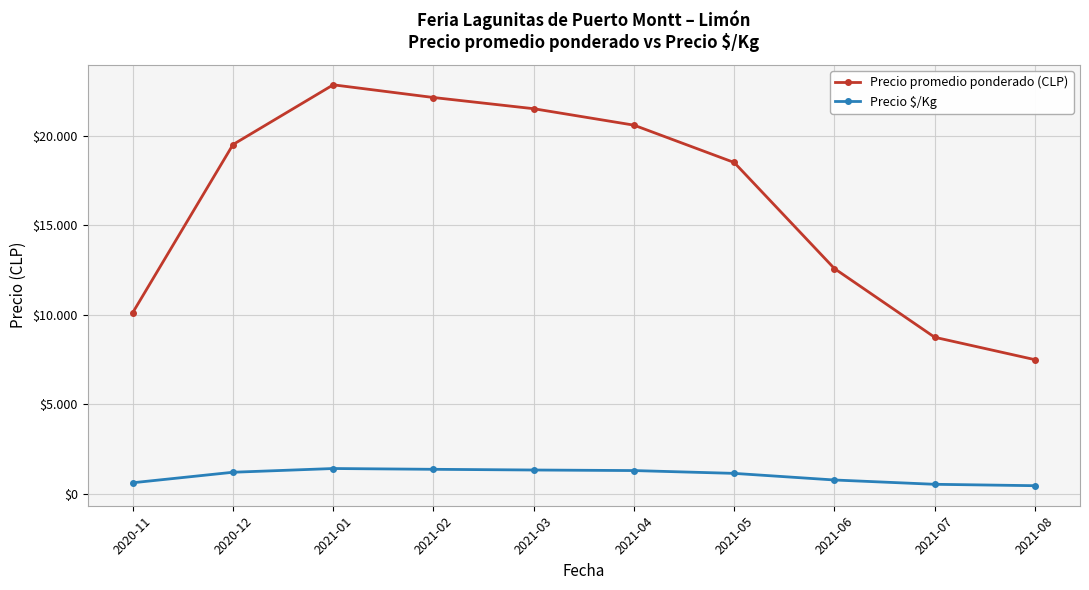

What are all the series names shown in the legend?

Precio promedio ponderado (CLP), Precio $/Kg